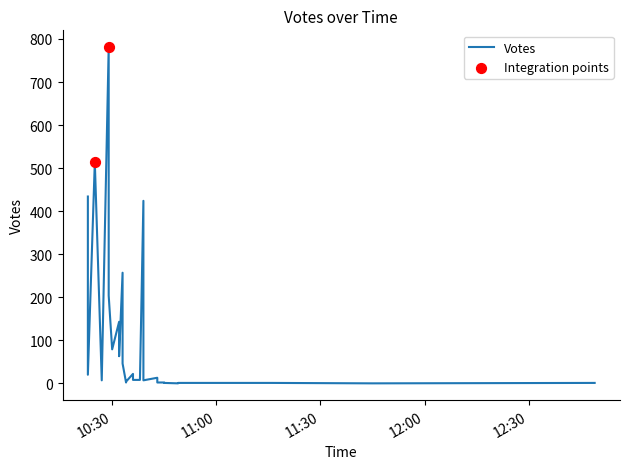

What is the ratio of the value at 2019-09-24 10:33 to the value at 2019-09-24 10:38?

10.2